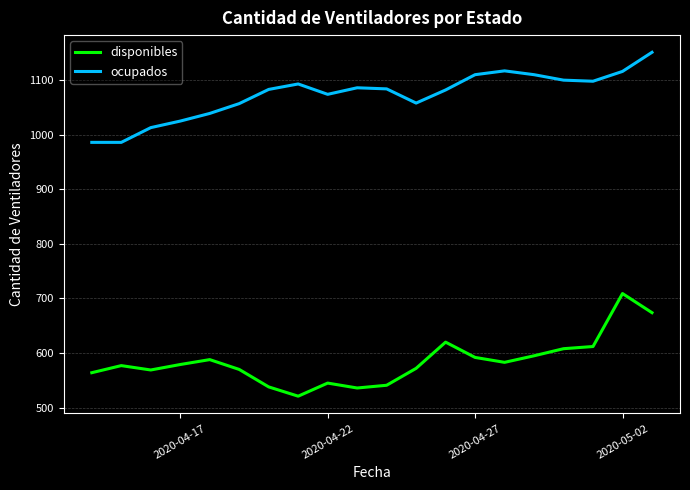

True or false: disponibles and ocupados cross at least once.

False